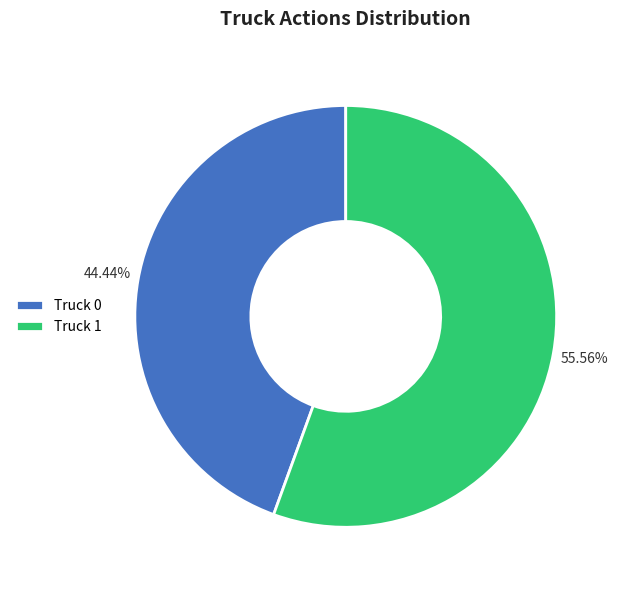

Approximately how many times larger is the value at Truck 0 compared to Truck 1?

0.8